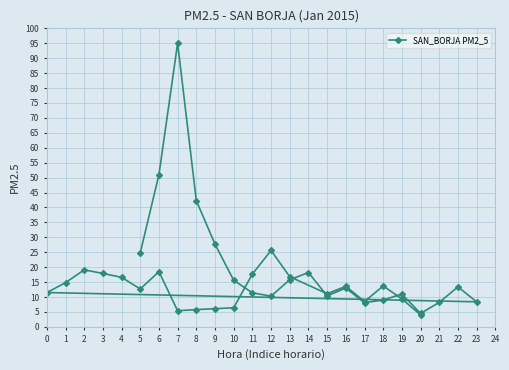

What is the value of the 35th point from the left?

13.6